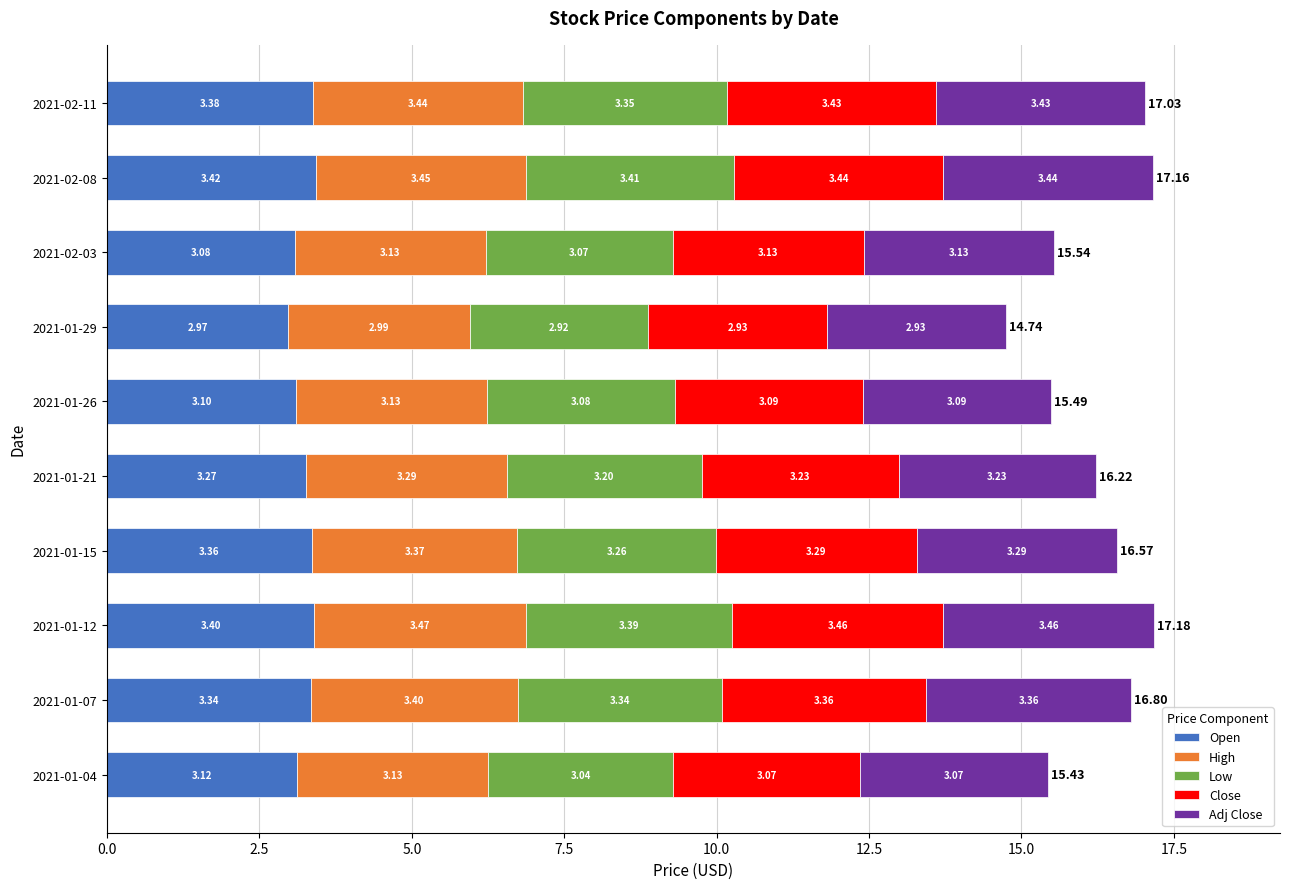

What is the total value across all series at 2021-02-03?

15.5